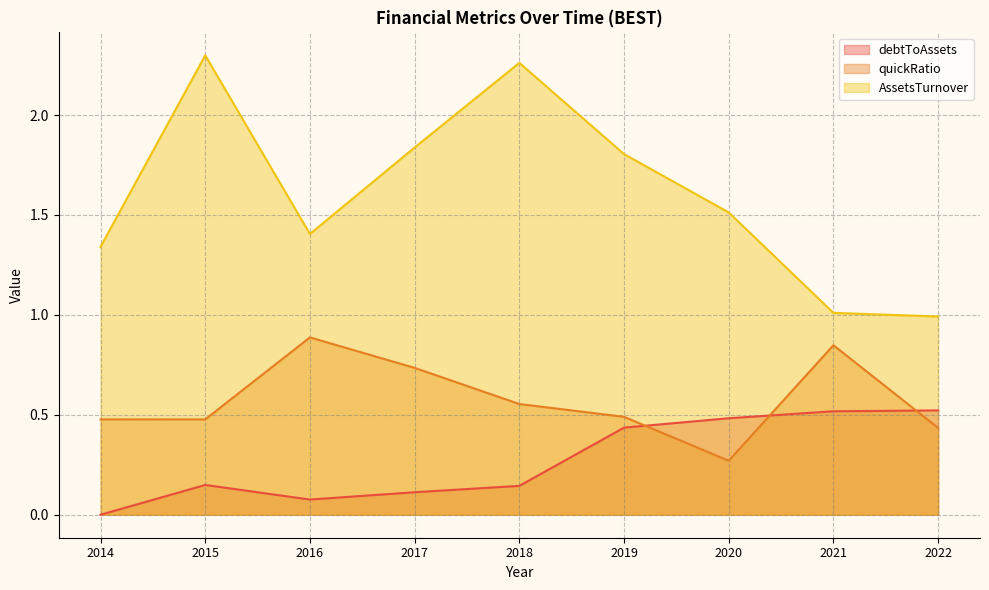

How many series are shown in this chart?

3